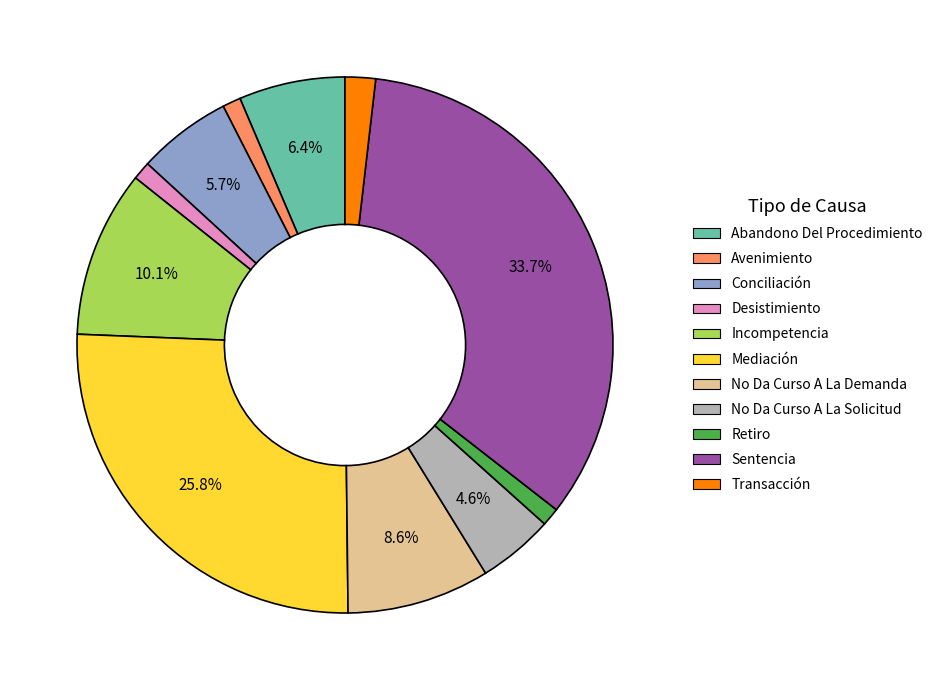

Is there any slice that represents more than half of the pie?

No